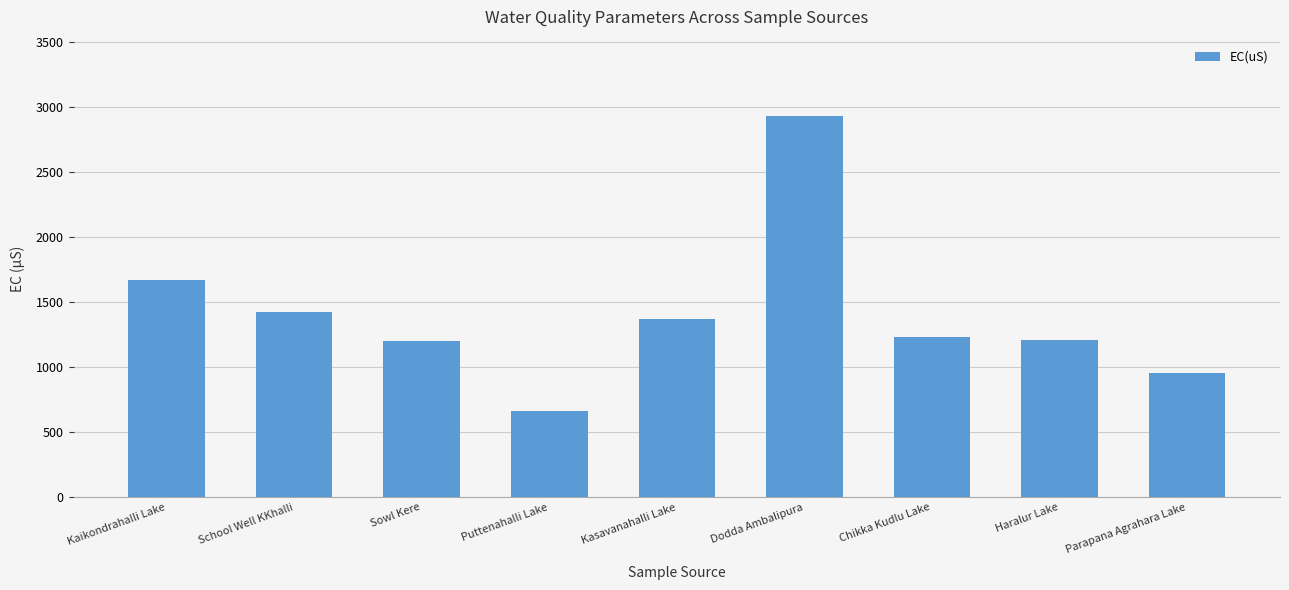

Are the bars horizontal?

No